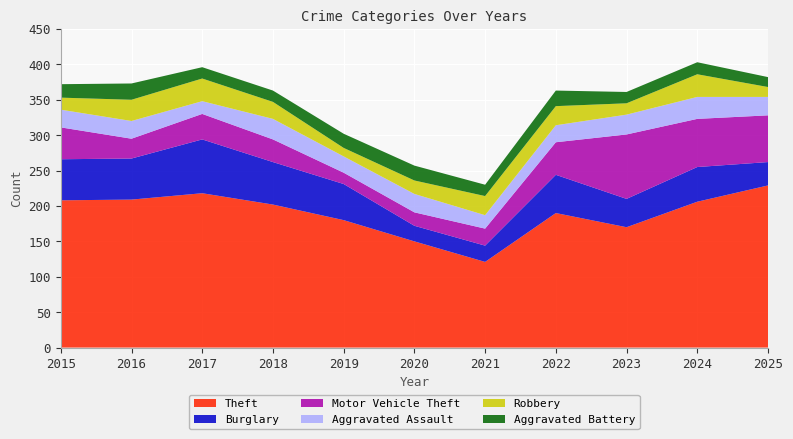

Reading left to right, list all the values displayed in this chart.

Theft: 2015=208	2016=209	2017=218	2018=202	2019=180	2020=150	2021=121	2022=190	2023=170	2024=206	2025=229
Burglary: 2015=58	2016=58	2017=76	2018=60	2019=51	2020=22	2021=23	2022=54	2023=40	2024=49	2025=33
Motor Vehicle Theft: 2015=45	2016=28	2017=36	2018=32	2019=16	2020=19	2021=24	2022=46	2023=91	2024=68	2025=66
Aggravated Assault: 2015=25	2016=25	2017=18	2018=29	2019=23	2020=26	2021=19	2022=24	2023=28	2024=31	2025=26
Robbery: 2015=17	2016=30	2017=32	2018=24	2019=12	2020=19	2021=27	2022=27	2023=16	2024=32	2025=14
Aggravated Battery: 2015=19	2016=23	2017=16	2018=16	2019=20	2020=21	2021=16	2022=22	2023=16	2024=17	2025=14